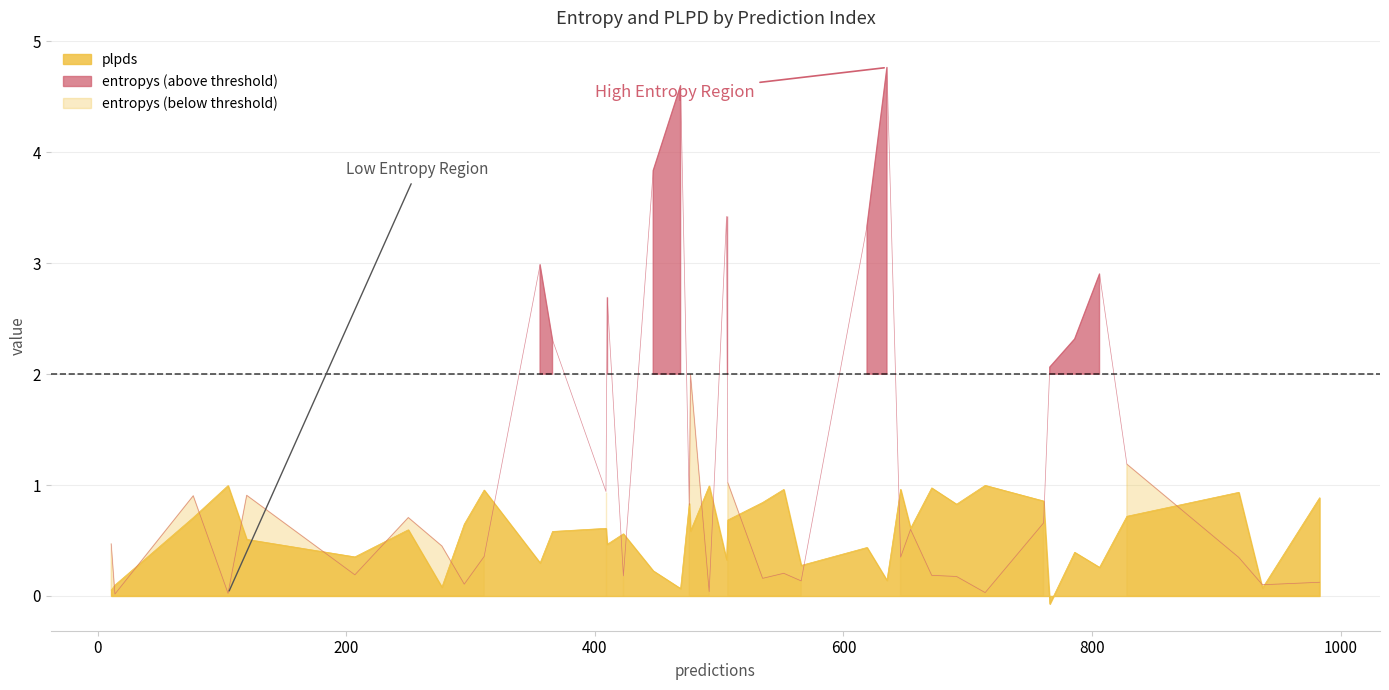

List the labels in order of plpds value, smallest first.

15, 8, 37, 12, 4, 0, 35, 31, 39, 6, 22, 10, 11, 3, 32, 7, 18, 34, 23, 26, 33, 2, 14, 27, 29, 13, 16, 17, 36, 28, 1, 20, 30, 19, 25, 5, 21, 24, 9, 38